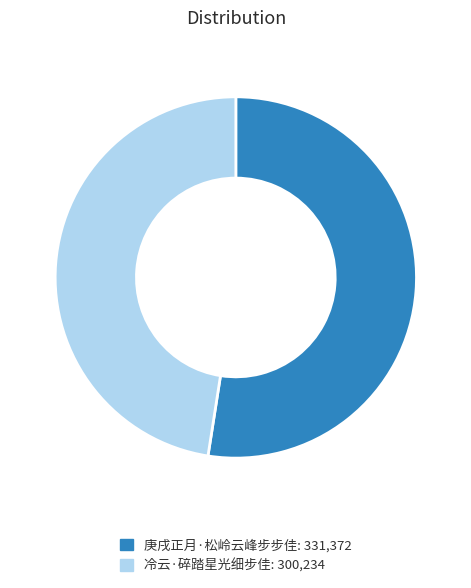

Is it true that 庚戌正月·松岭云峰步步佳 is 38% of the pie?

False